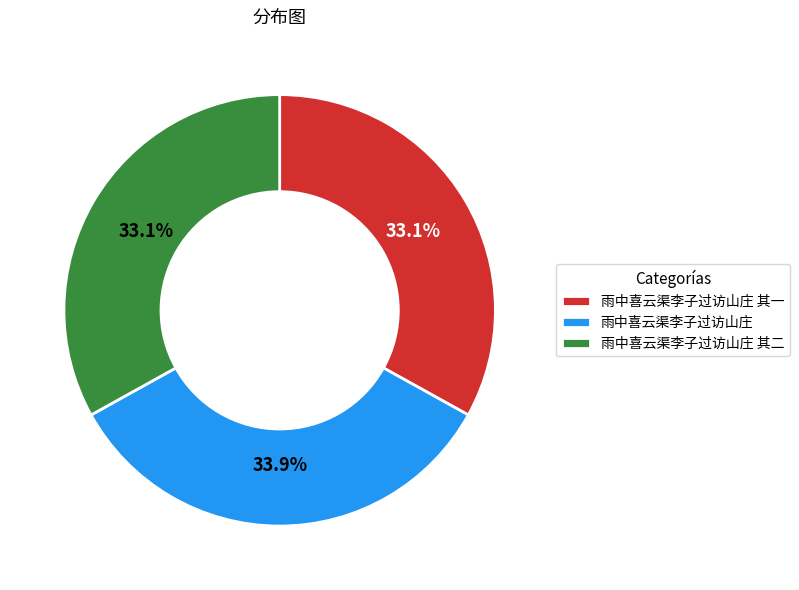

Combined, what portion of the pie is 雨中喜云渠李子过访山庄 and 雨中喜云渠李子过访山庄 其二?

66.9%